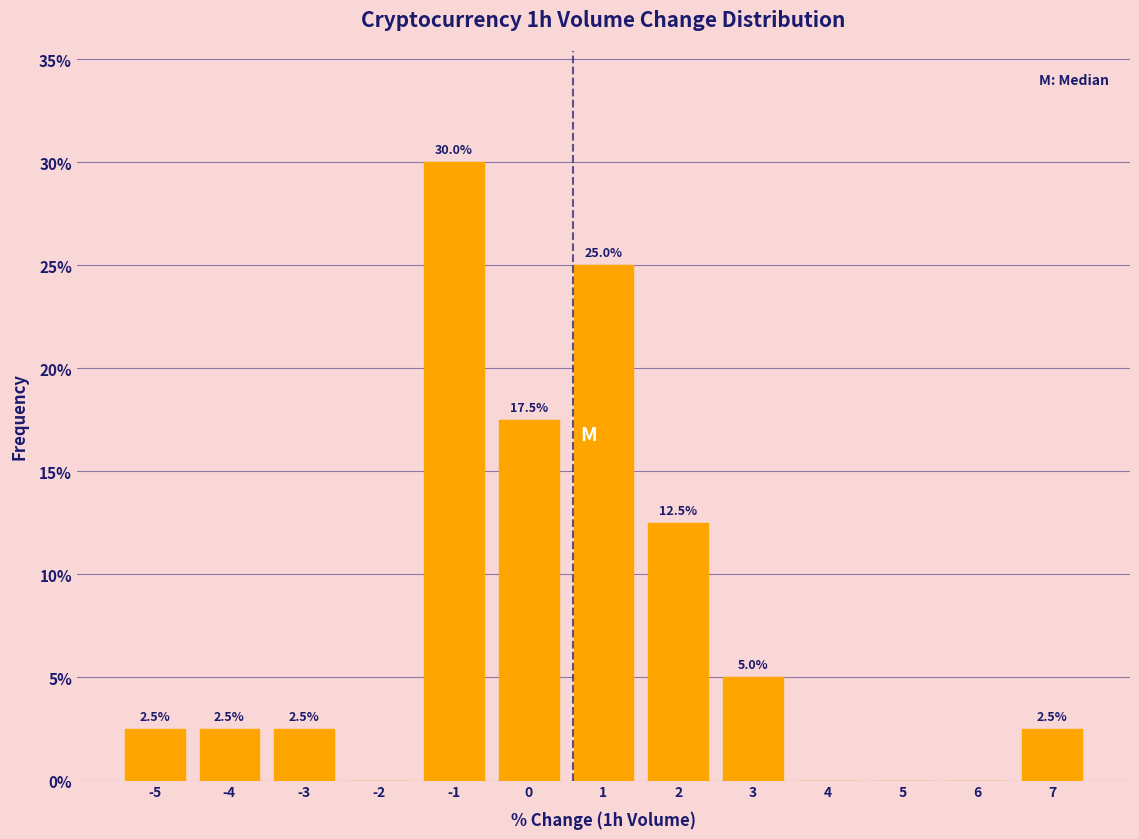

Reading left to right, transcribe all the data shown in this chart.

-5=2.5	-4=2.5	-3=2.5	-2=0.0	-1=30.0	0=17.5	1=25.0	2=12.5	3=5.0	4=0.0	5=0.0	6=0.0	7=2.5